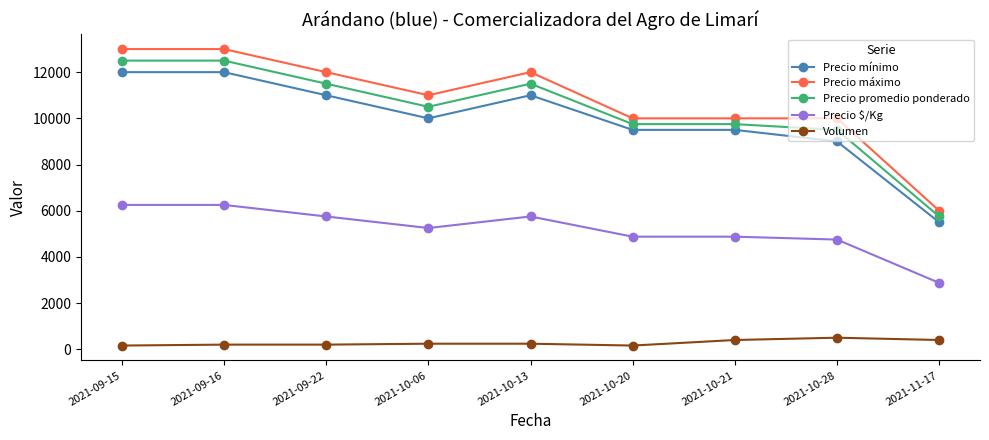

Is the value of Precio $/Kg at 2021-10-06 greater than the value of Volumen at 2021-09-22?

Yes